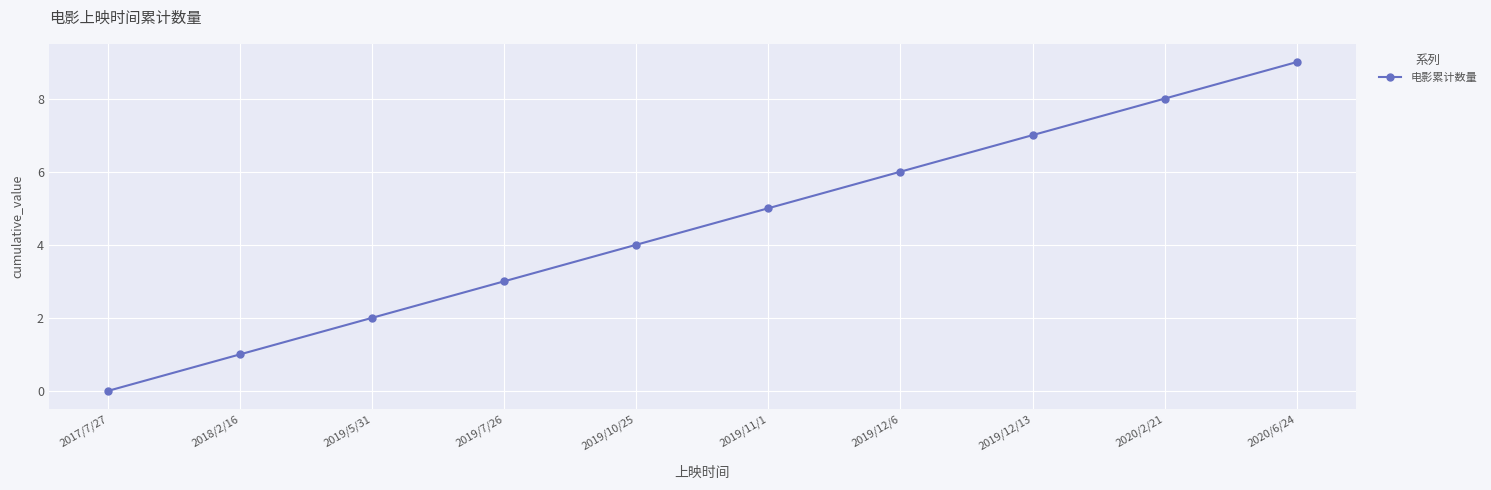

Reading left to right, transcribe all the data shown in this chart.

0	1	2	3	4	5	6	7	8	9